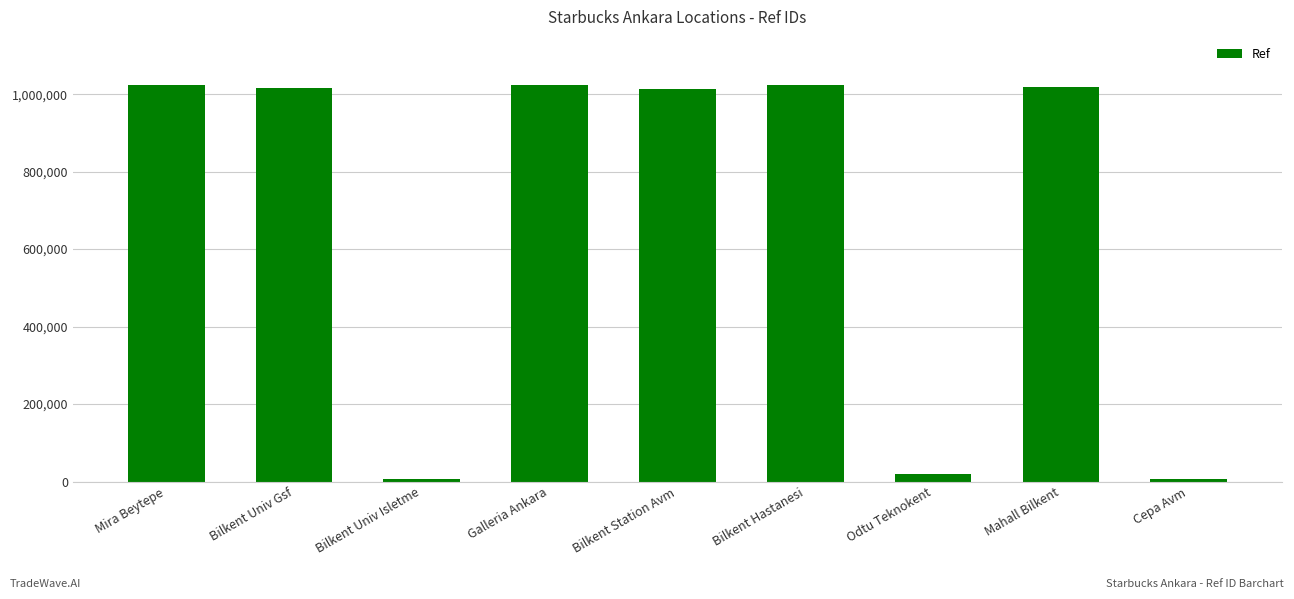

What is the maximum value shown in the chart?

1024806